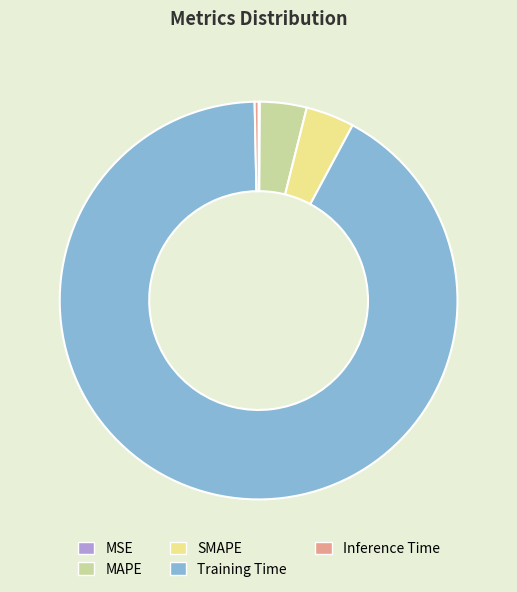

Is there any slice that represents more than half of the pie?

Yes